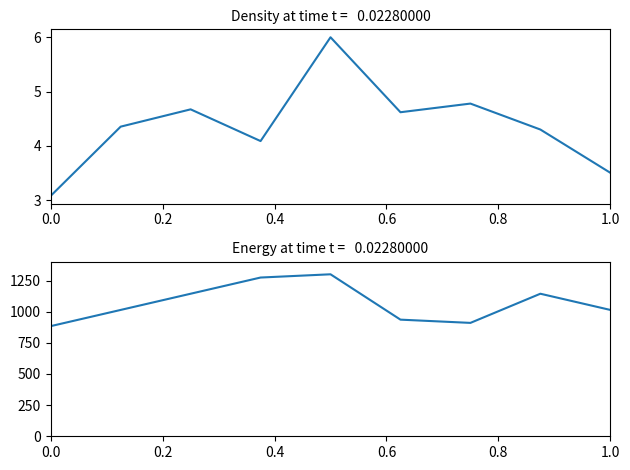

What is the difference between the Bottom neighborhoods values at 0.4 and 0.8?

156.0